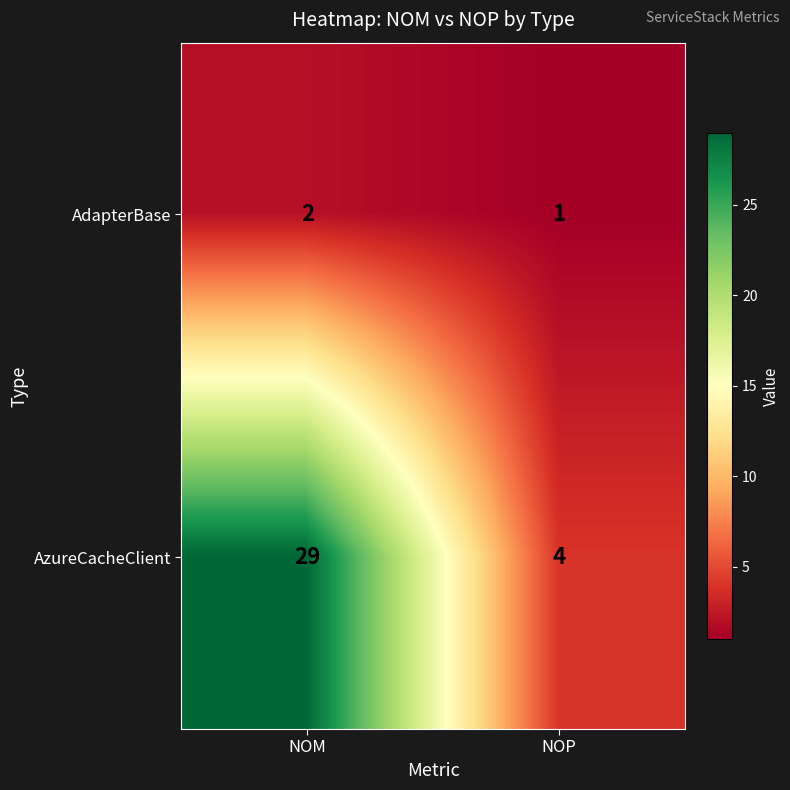

Rank the series at NOP from highest to lowest value.

AzureCacheClient, AdapterBase